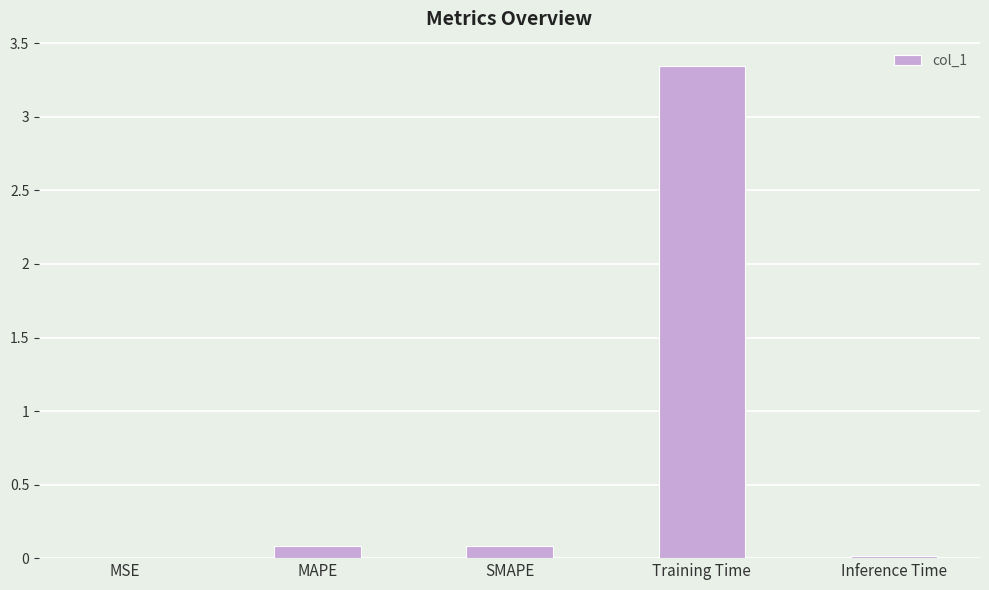

Between Training Time and SMAPE, which is larger?

Training Time